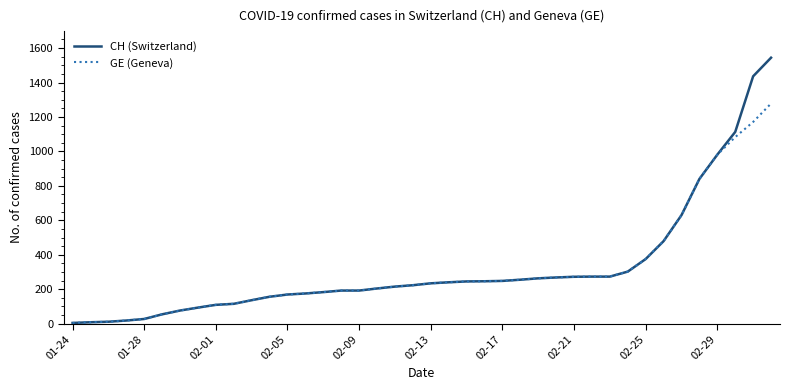

What is the maximum value for CH (Switzerland)?

1544